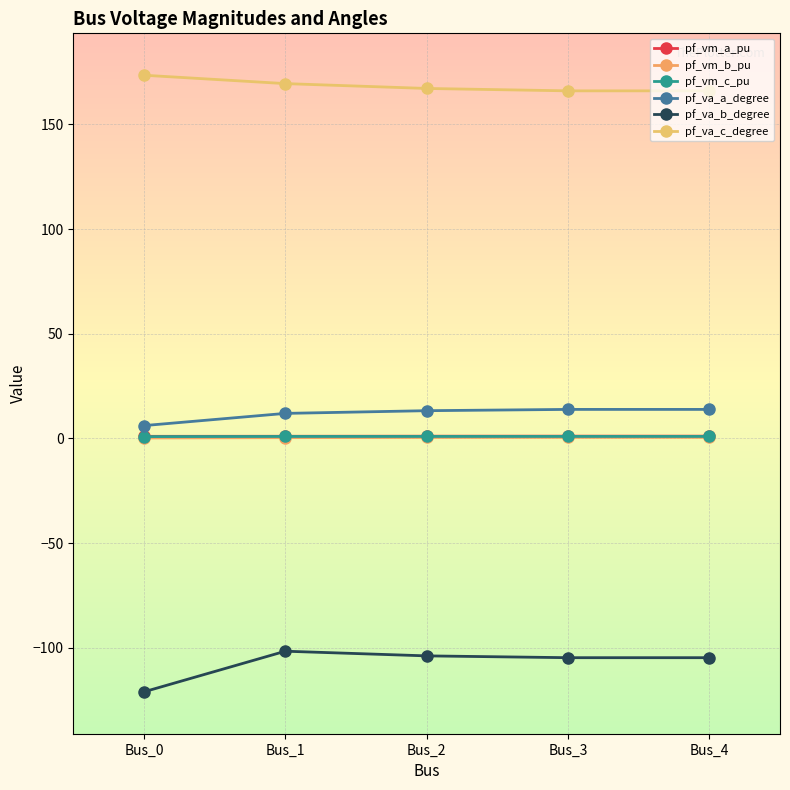

Is the value of pf_va_c_degree at Bus_4 greater than the value of pf_vm_a_pu at Bus_1?

Yes